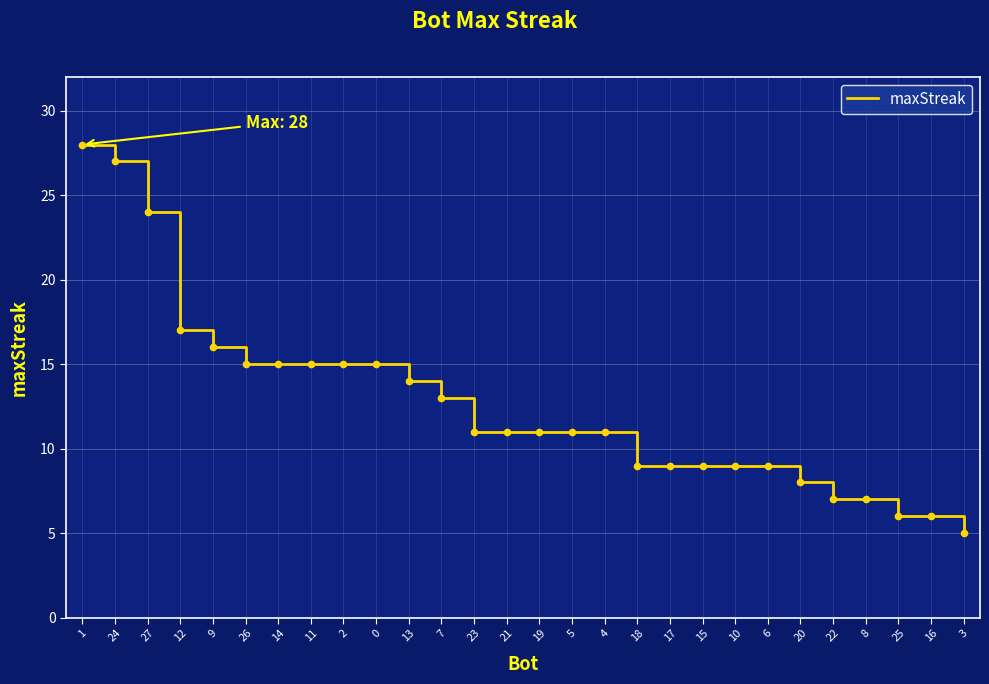

What is the ratio of the value at 14 to the value at 22?

2.1